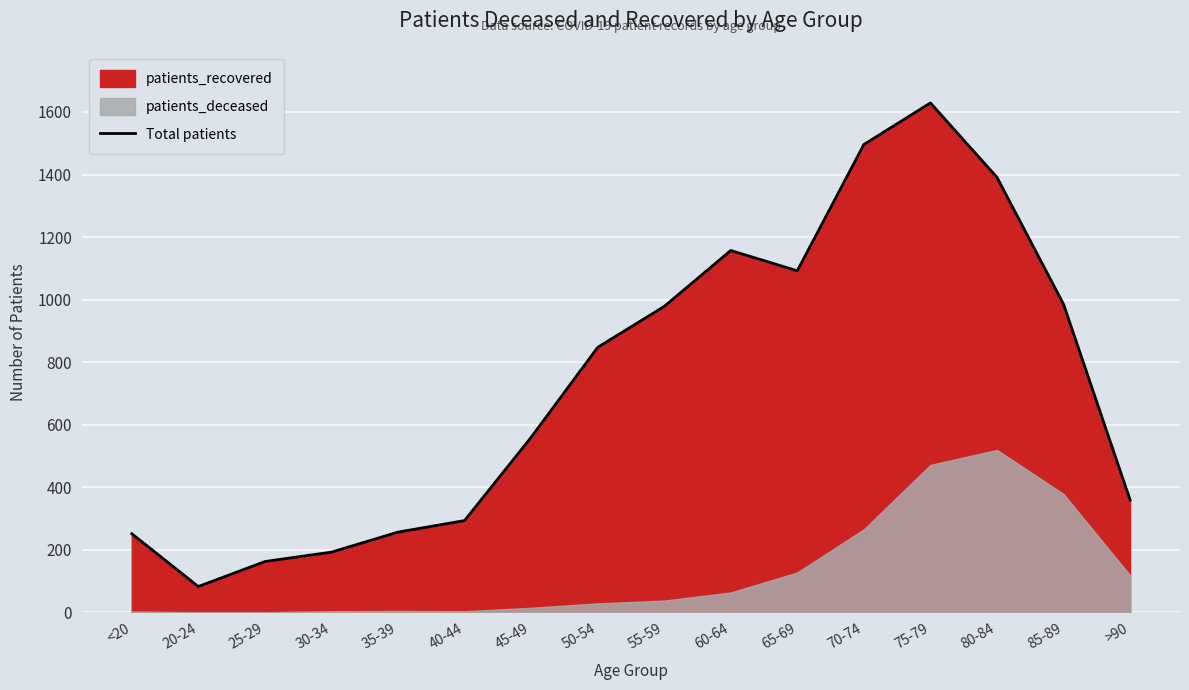

What is the difference between the second highest and second lowest values?

1334